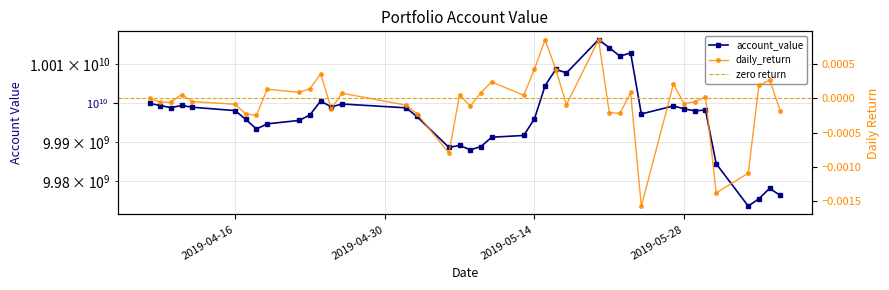

True or false: account_value and daily_return intersect in this chart.

False